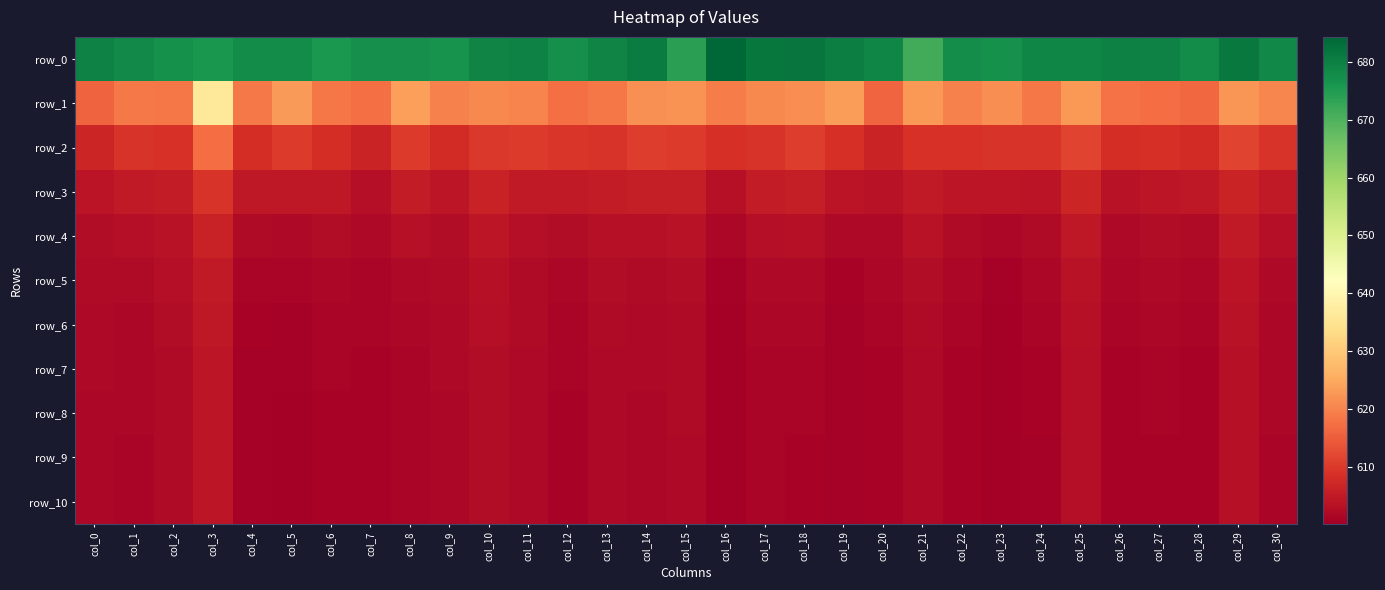

What is the maximum value shown in the chart?

684.3